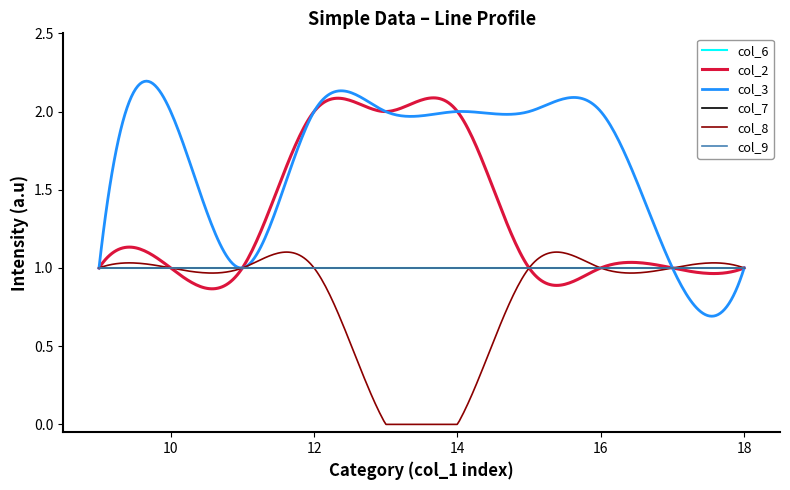

Reading left to right, list all the values displayed in this chart.

col_6: A=1	2=1	3=1	4=1	5=1	6=1	7=1	8=1	9=1	10=1
col_2: A=1	2=1	3=1	4=2	5=2	6=2	7=1	8=1	9=1	10=1
col_3: A=1	2=2	3=1	4=2	5=2	6=2	7=2	8=2	9=1	10=1
col_7: A=1	2=1	3=1	4=1	5=1	6=1	7=1	8=1	9=1	10=1
col_8: A=1	2=1	3=1	4=1	5=0	6=0	7=1	8=1	9=1	10=1
col_9: A=1	2=1	3=1	4=1	5=1	6=1	7=1	8=1	9=1	10=1